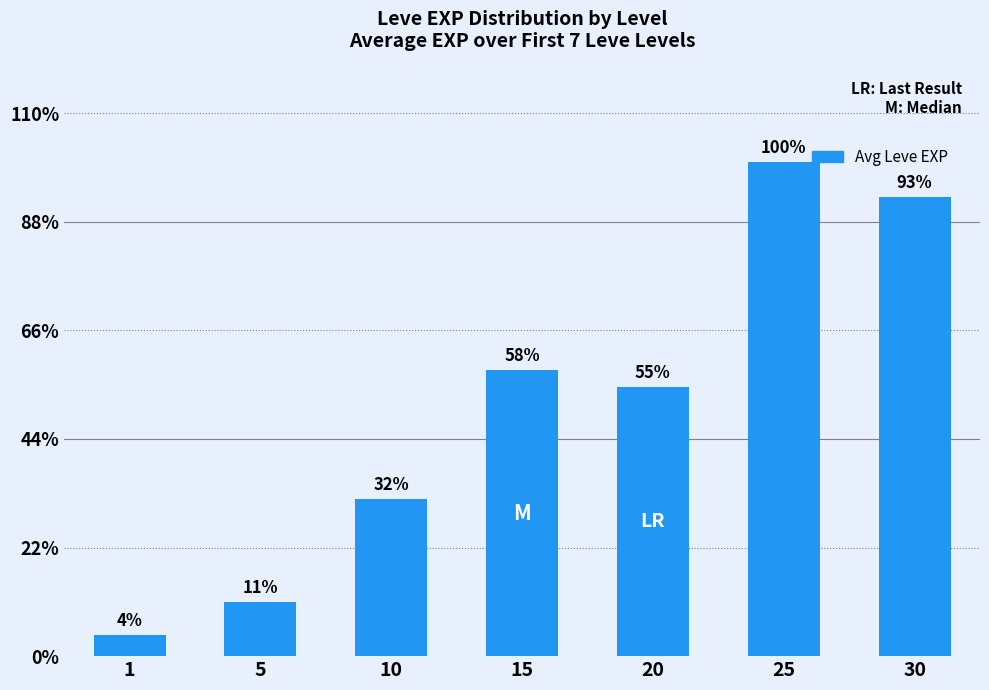

Does the chart contain any negative values?

No